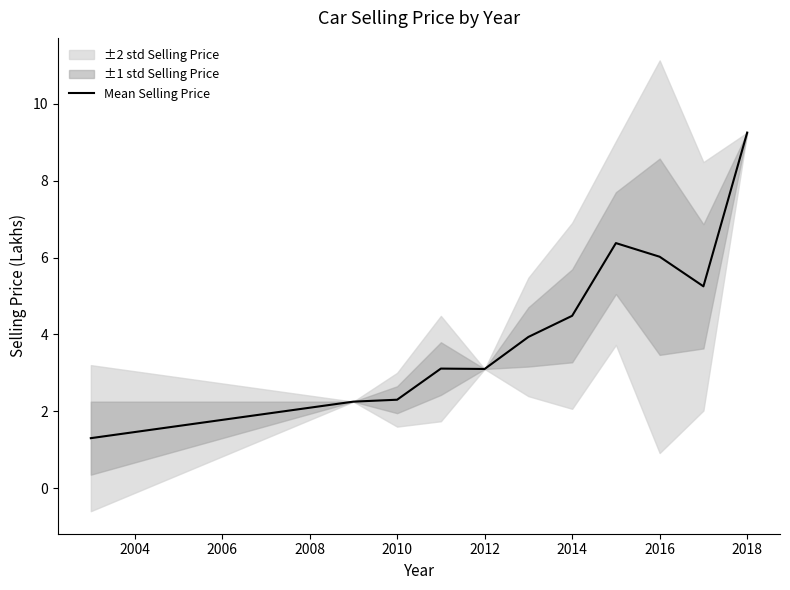

Count the number of values greater than 3.

8